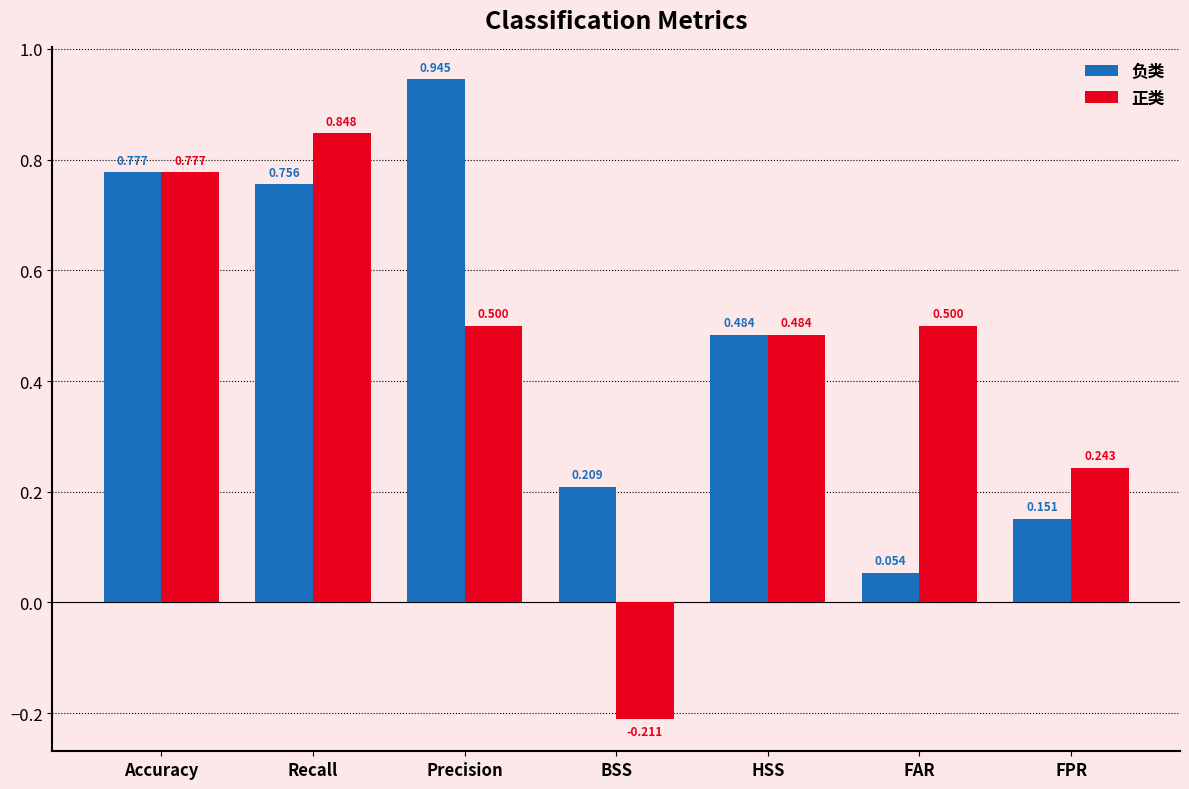

Which series has the widest spread of values?

正类